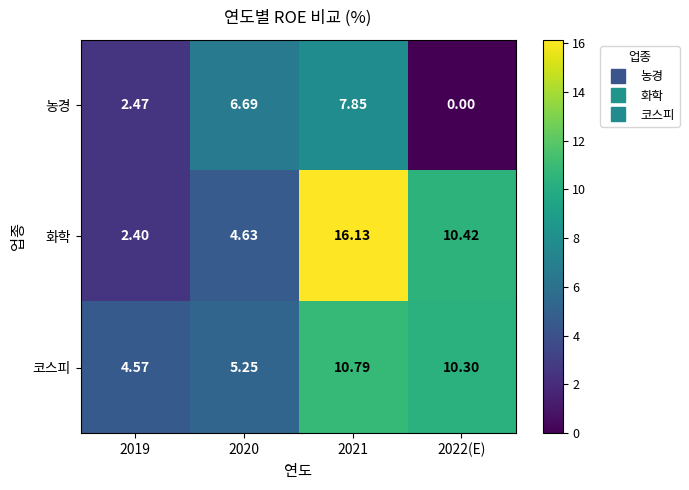

List the series in order of their peak value, lowest first.

농경, 코스피, 화학